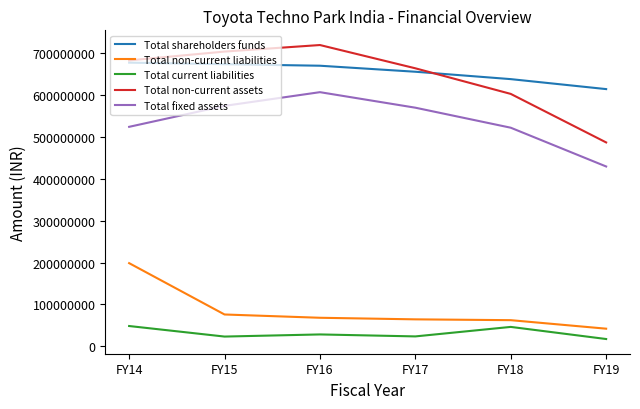

True or false: Total non-current liabilities and Total shareholders funds cross at least once.

False